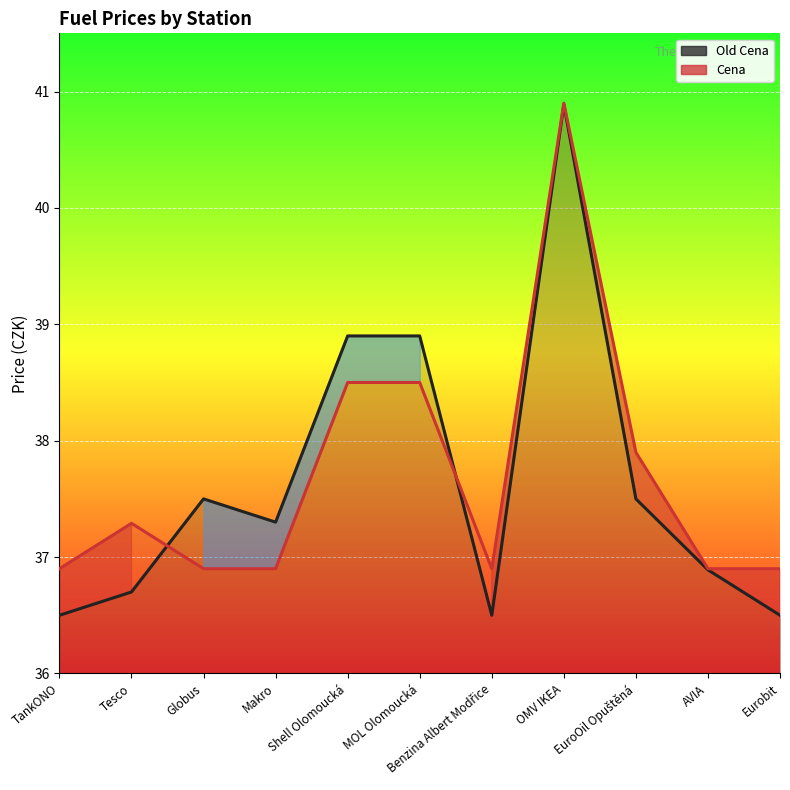

Between which two adjacent categories do Cena and Old Cena first intersect?

Tesco and Globus